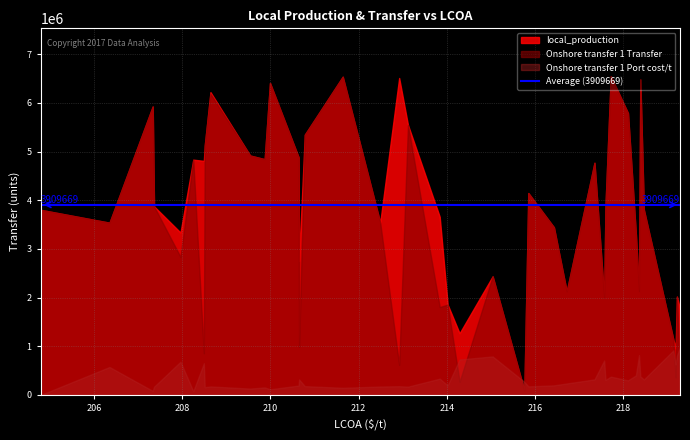

True or false: Onshore transfer 1 Port cost/t and local_production cross at least once.

True